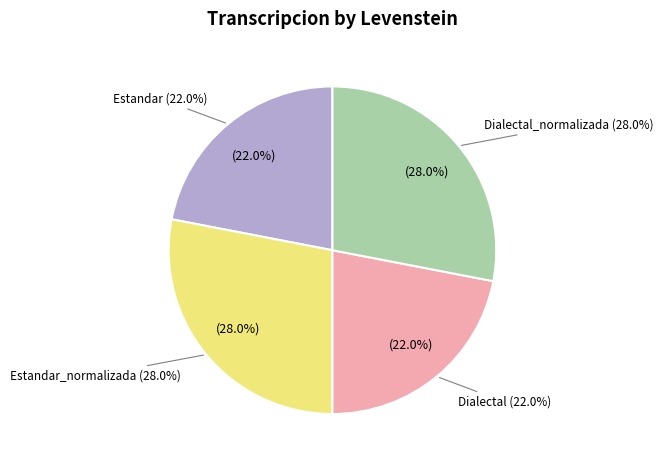

To the nearest percent, what is the difference between the Estandar_normalizada and Estandar slice percentages?

6%